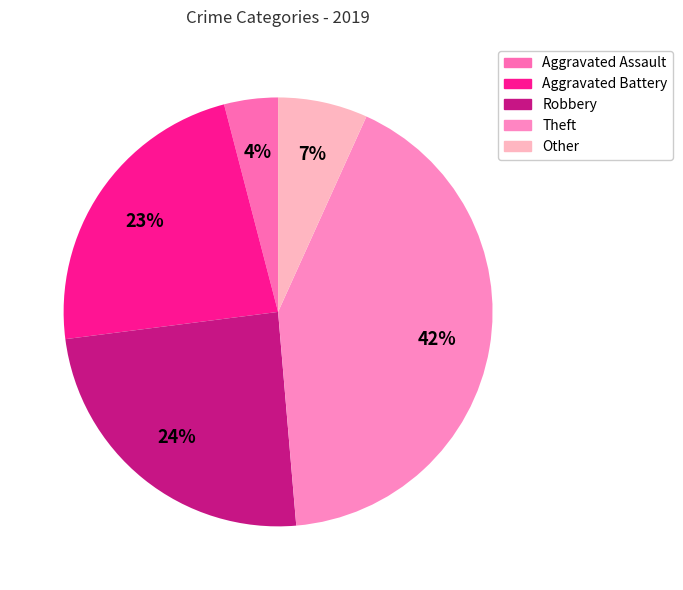

To the nearest percent, what percentage of the pie is Other?

7%